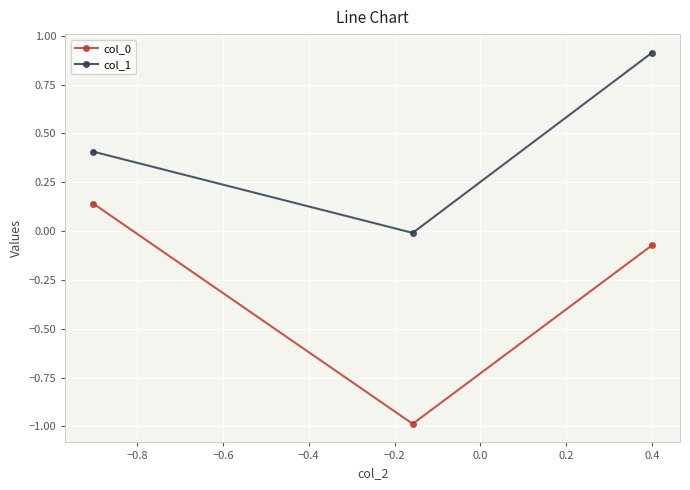

Does the chart display data point markers on the line(s)?

Yes